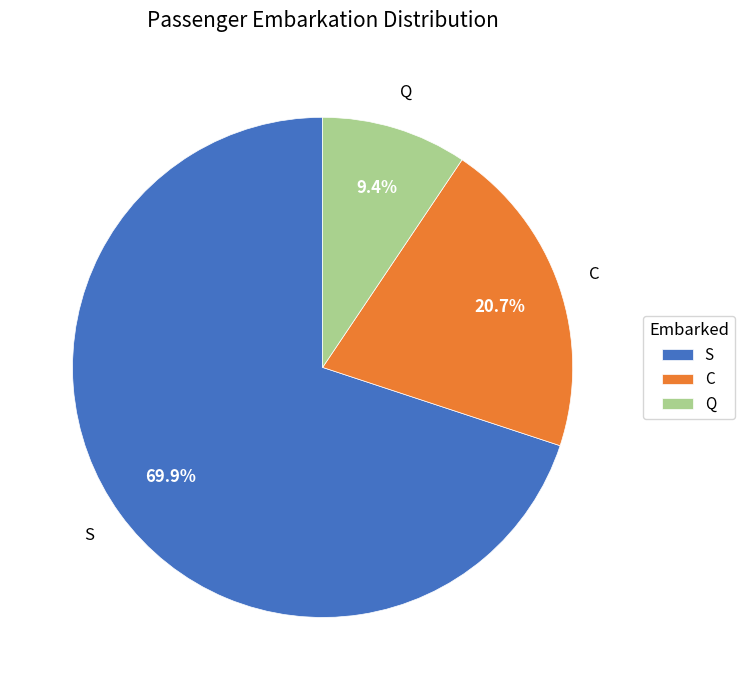

True or false: C accounts for 15% of the total.

False